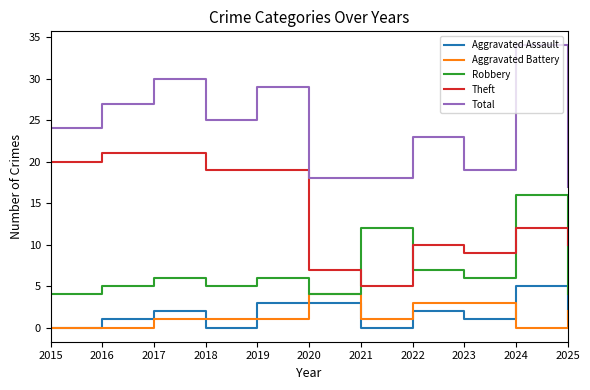

Reading right to left, extract all data points from this chart.

Aggravated Assault: 1	5	1	2	0	3	3	0	2	1	0
Aggravated Battery: 2	0	3	3	1	4	1	1	1	0	0
Robbery: 4	16	6	7	12	4	6	5	6	5	4
Theft: 10	12	9	10	5	7	19	19	21	21	20
Total: 17	34	19	23	18	18	29	25	30	27	24